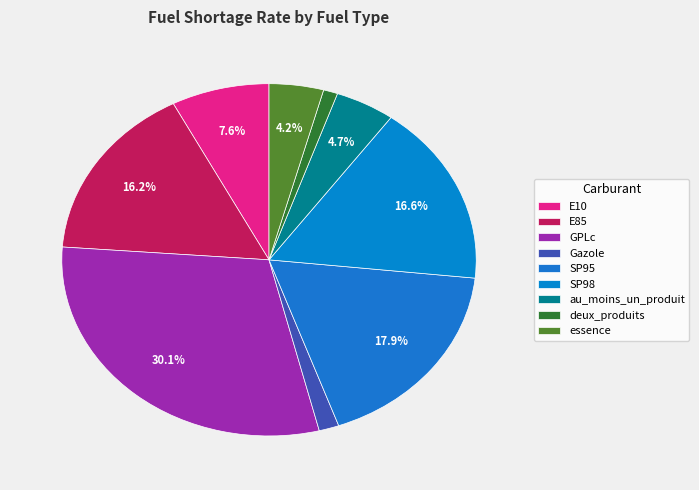

What percentage do Gazole and E10 together represent?

9.2%